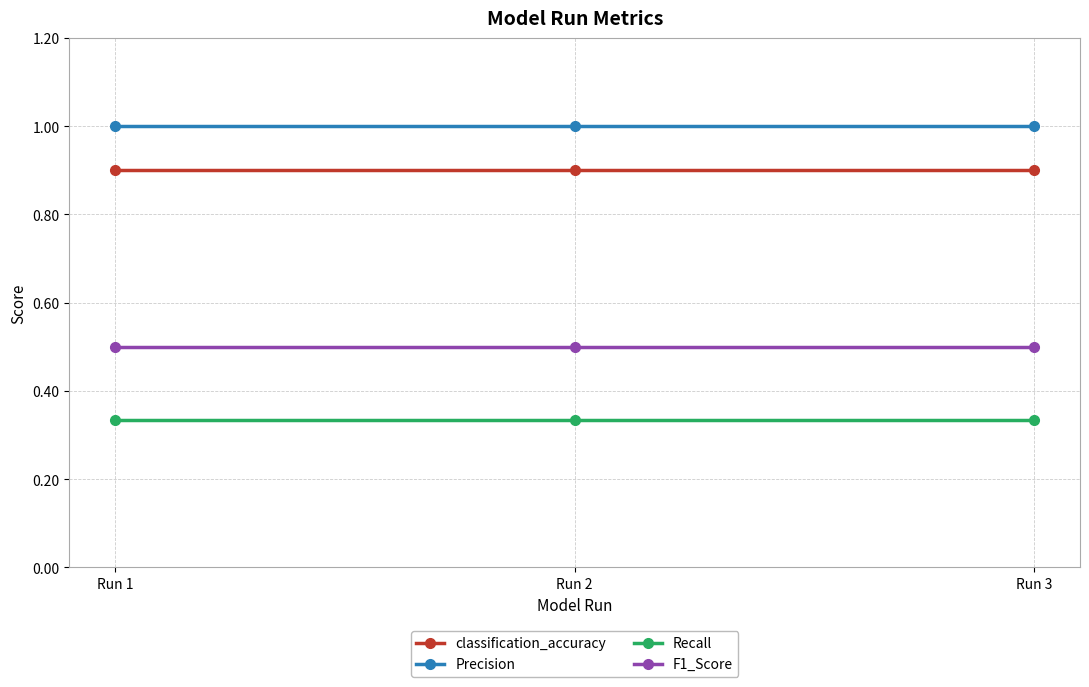

What are all the series names shown in the legend?

classification_accuracy, Precision, Recall, F1_Score